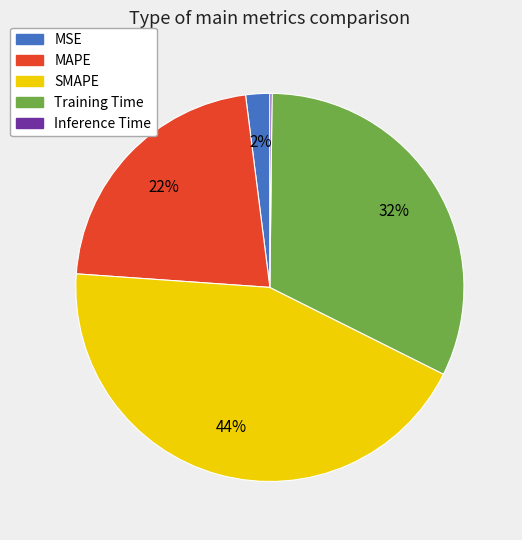

What is the largest slice in the pie chart?

SMAPE